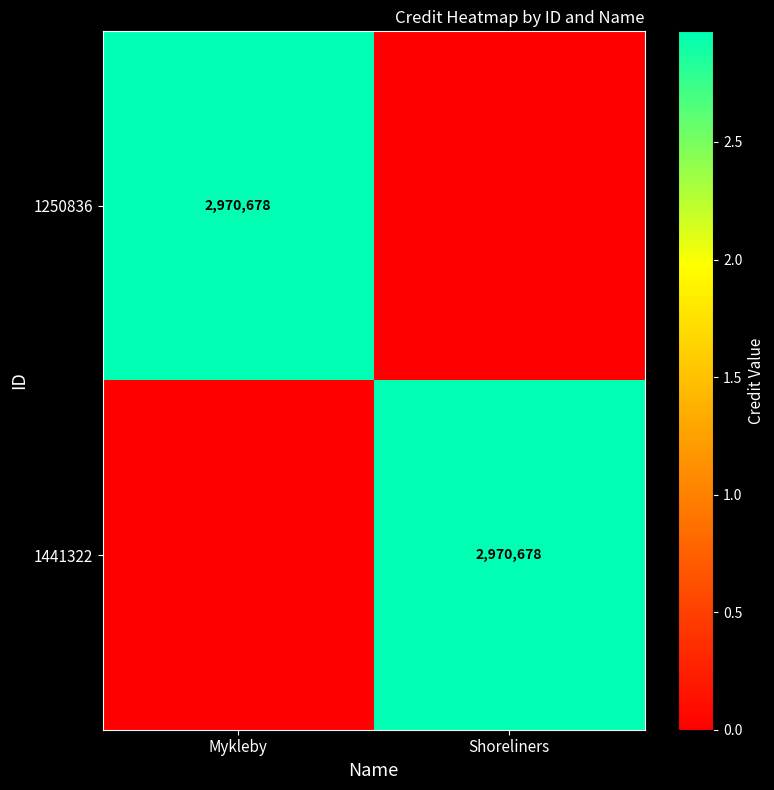

The value of 1441322 at Shoreliners is 1866371. True or false?

False